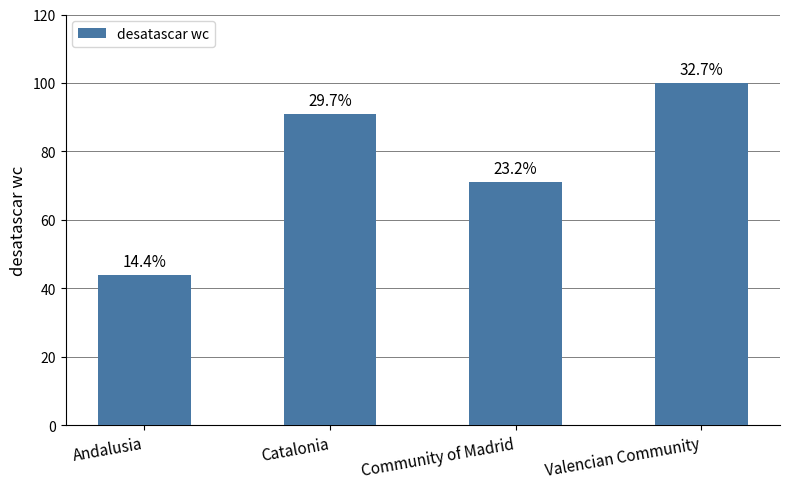

What is the minimum value shown in the chart?

44